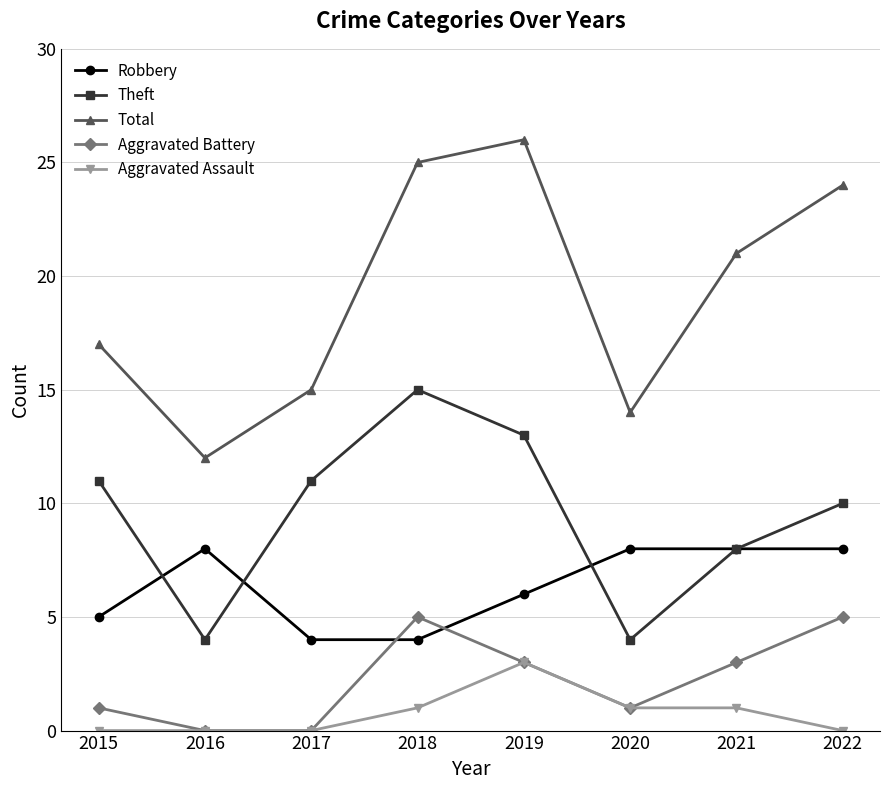

True or false: Total has a value of 21 at 2017.

False